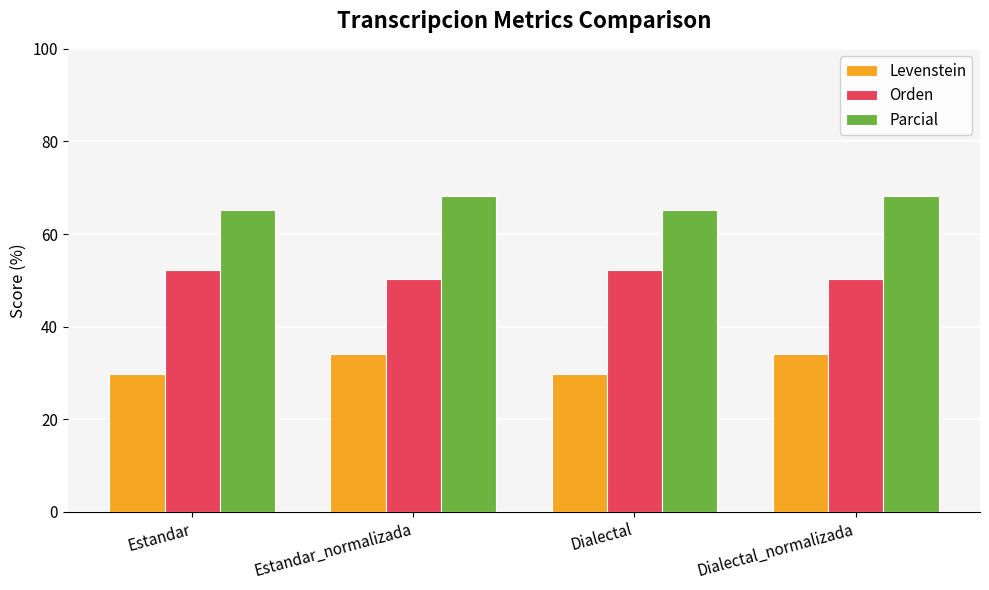

Rank the series by their maximum value, from lowest to highest.

Levenstein, Orden, Parcial